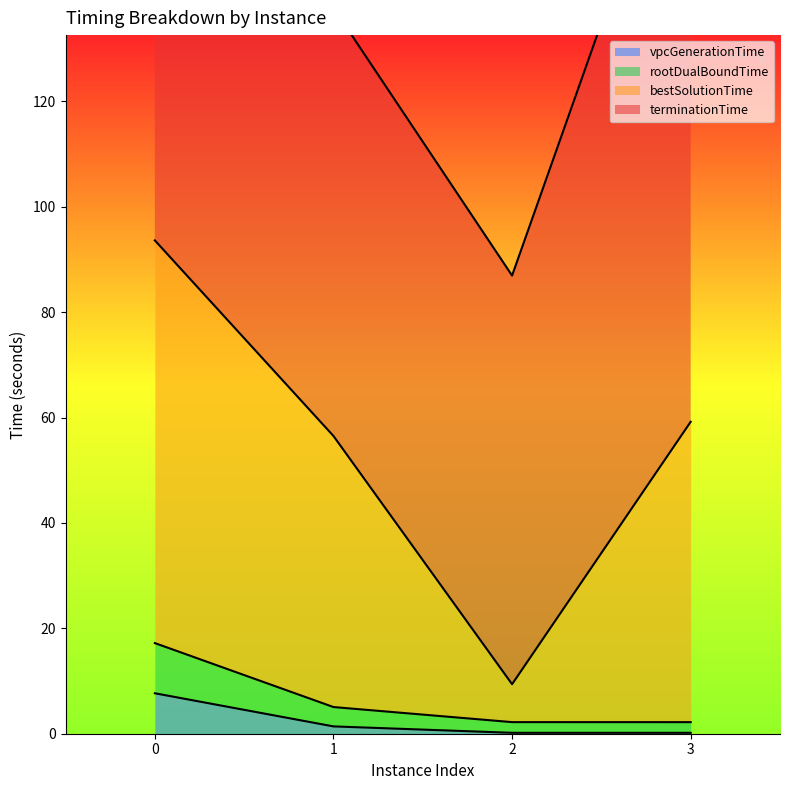

Does the chart have visible grid lines?

No